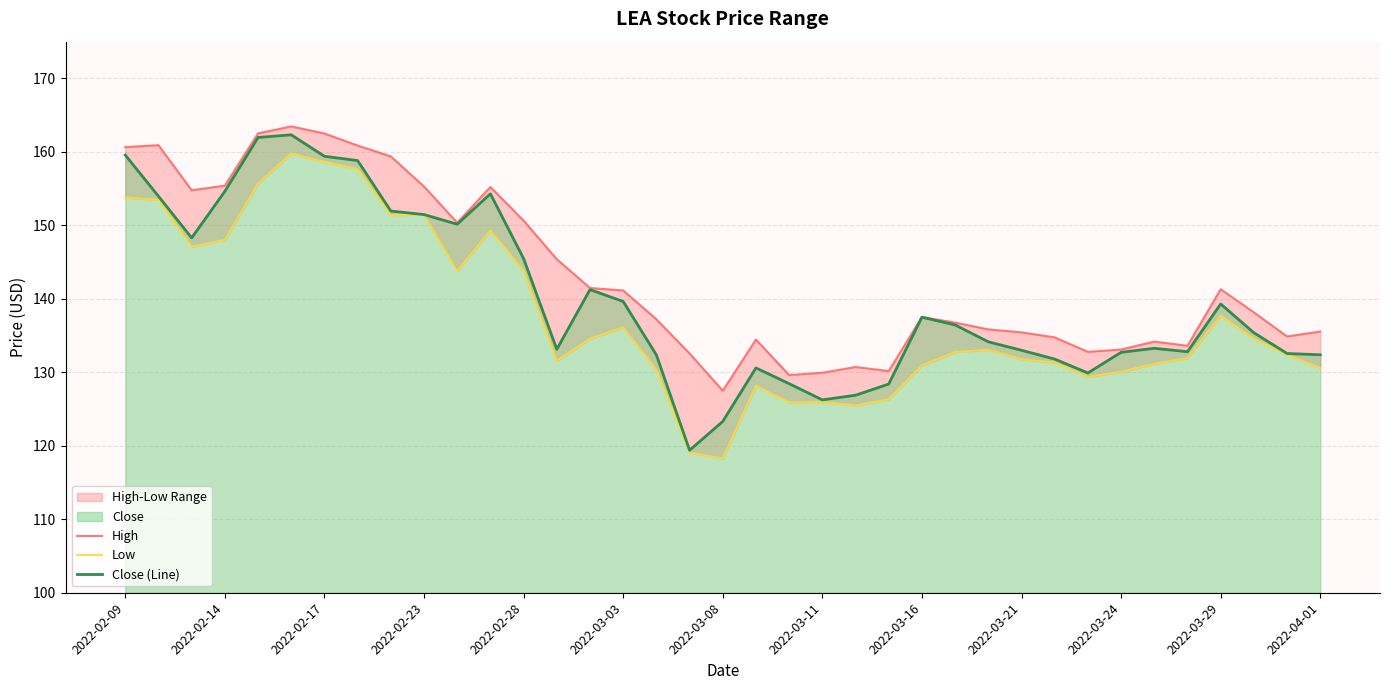

The Close (Line) series shows 219.5 at 2022-03-08. True or false?

False